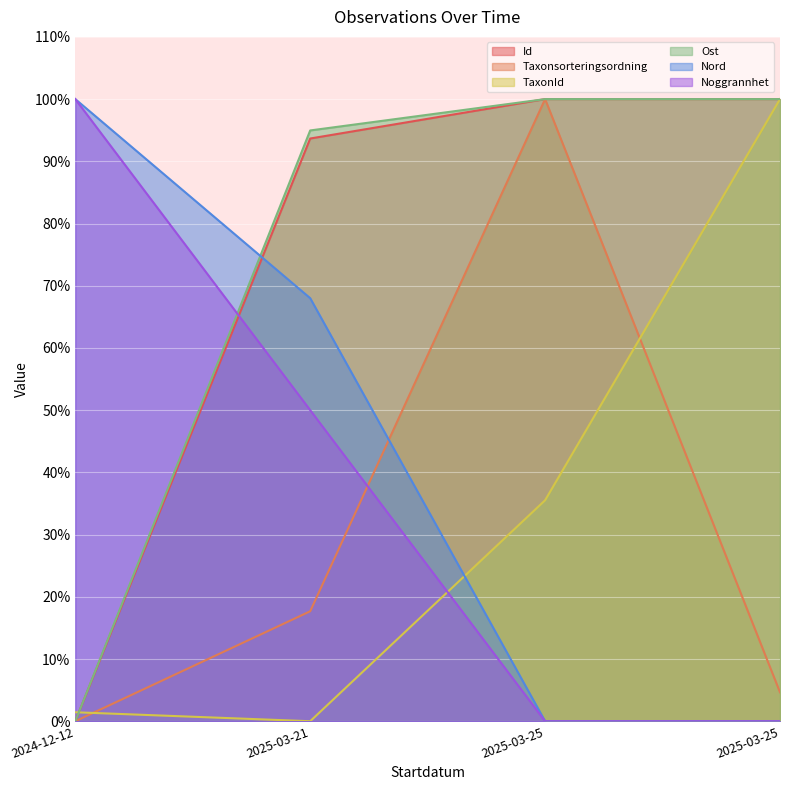

At which category is the sum across all series the highest?

2025-03-25